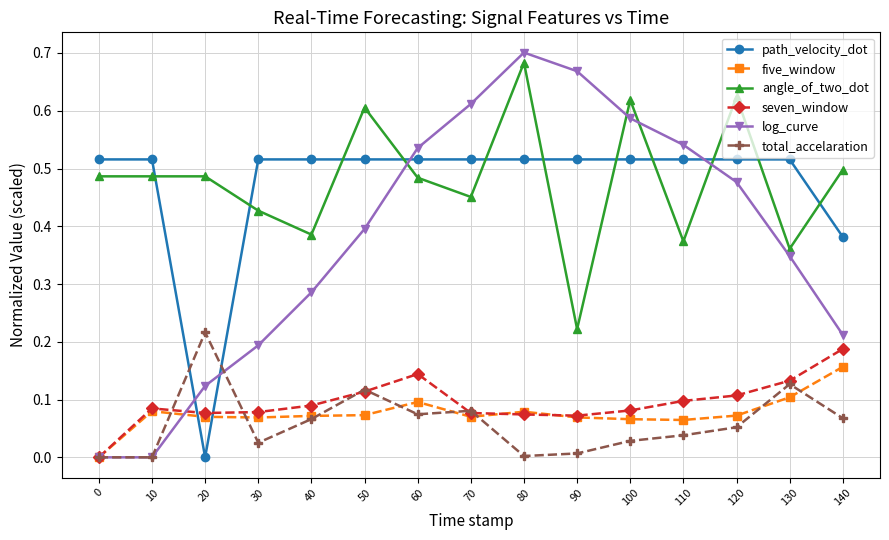

At which label does path_velocity_dot reach its minimum?

20